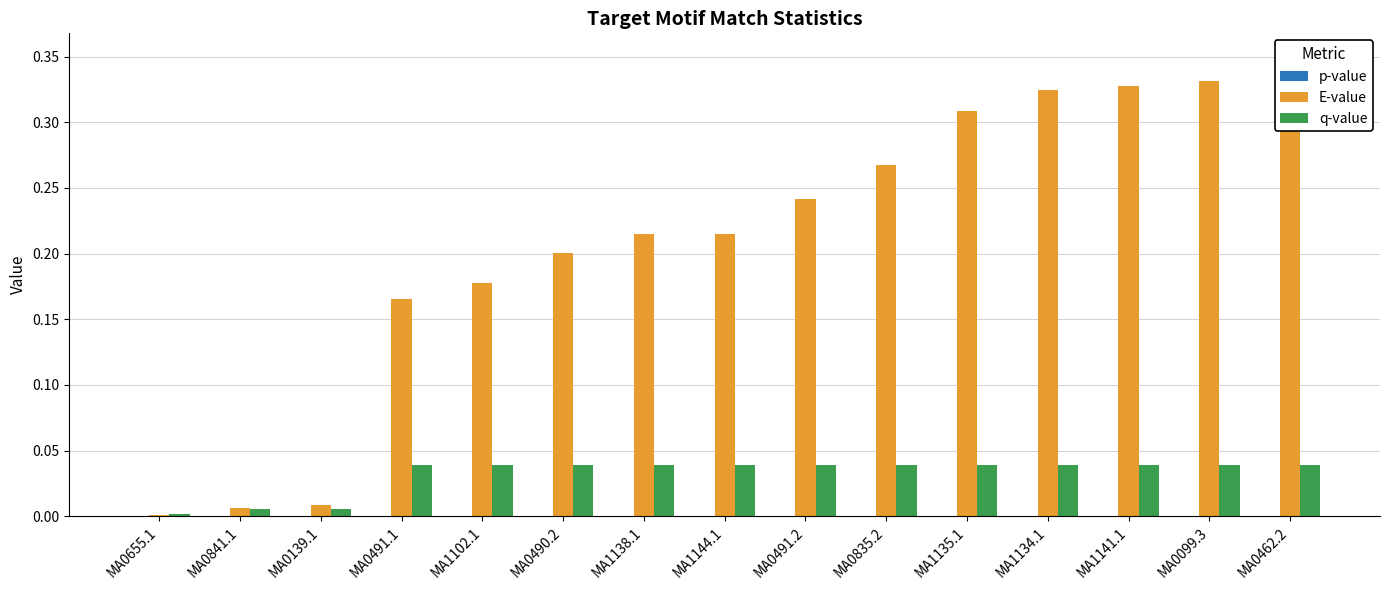

What is the total value across all series at MA0491.1?

0.2